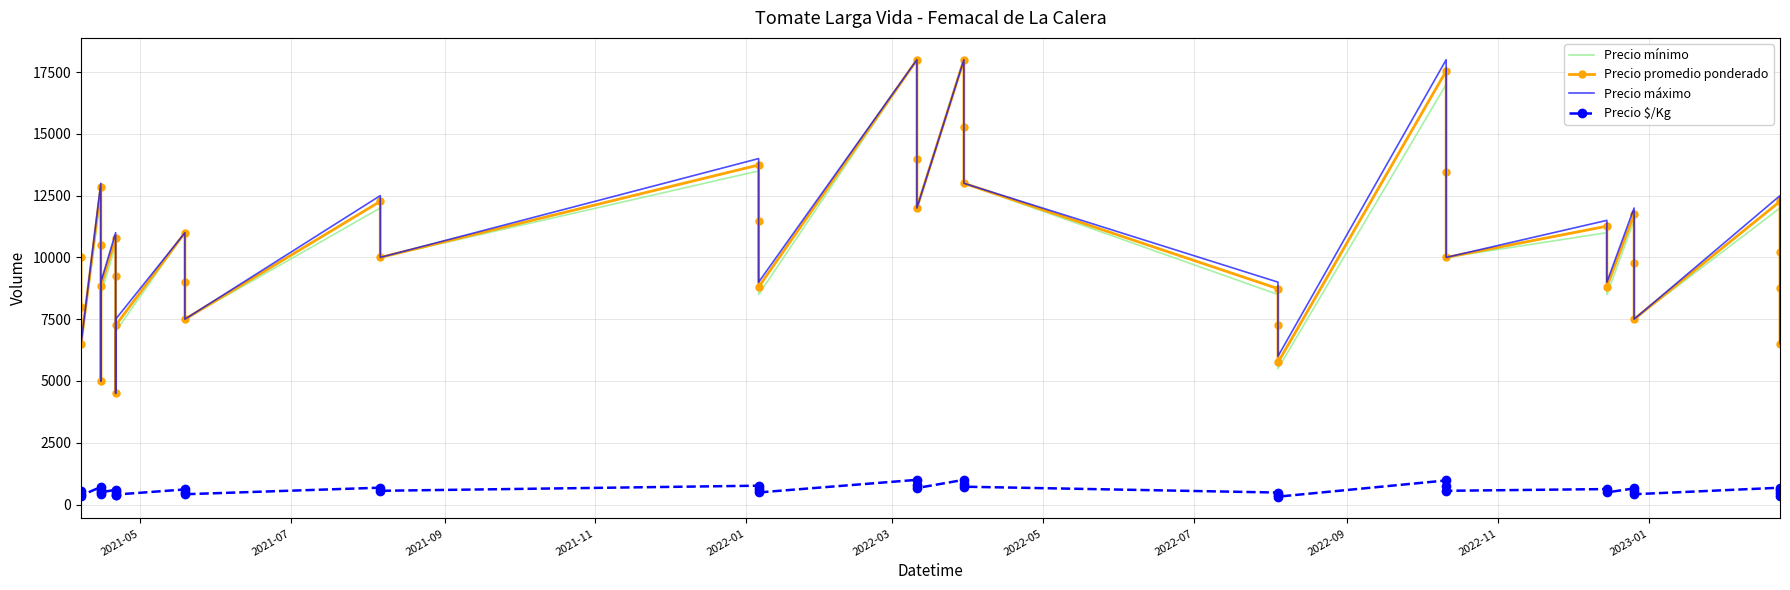

Reading left to right, transcribe all the data shown in this chart.

Precio mínimo: 10000	8000	6500	12500	9500	5000	8500	10500	9000	4500	7000	11000	9000	7500	12000	10000	13500	11000	8500	18000	14000	12000	18000	15000	13000	8500	7000	5500	17000	13000	10000	11000	8500	11500	9500	7500	12000	10000	8500	6500
Precio promedio ponderado: 10000	8000	6500	12833	10523	5000	8833	10780	9246	4500	7250	11000	9000	7500	12269	10000	13741	11481	8805	18000	14000	12000	18000	15261	13000	8736	7250	5750	17545	13465	10000	11264	8819	11750	9780	7500	12266	10235	8766	6500
Precio máximo: 10000	8000	6500	13000	11000	5000	9000	11000	9500	4500	7500	11000	9000	7500	12500	10000	14000	12000	9000	18000	14000	12000	18000	15500	13000	9000	7500	6000	18000	14000	10000	11500	9000	12000	10000	7500	12500	10500	9000	6500
Precio $/Kg: 556	444	361	713	585	417	491	599	514	375	403	611	500	417	682	556	763	638	489	1000	778	667	1000	848	722	485	403	319	975	748	556	626	490	653	543	417	681	569	487	361